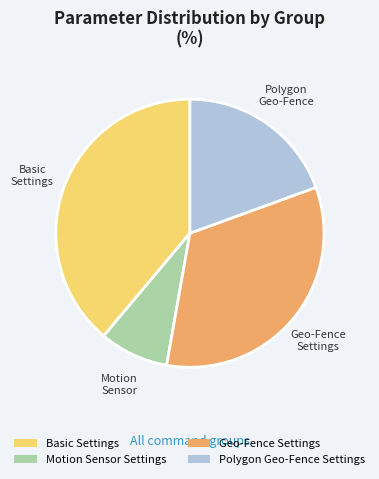

Which category has the biggest portion of the pie?

Basic Settings